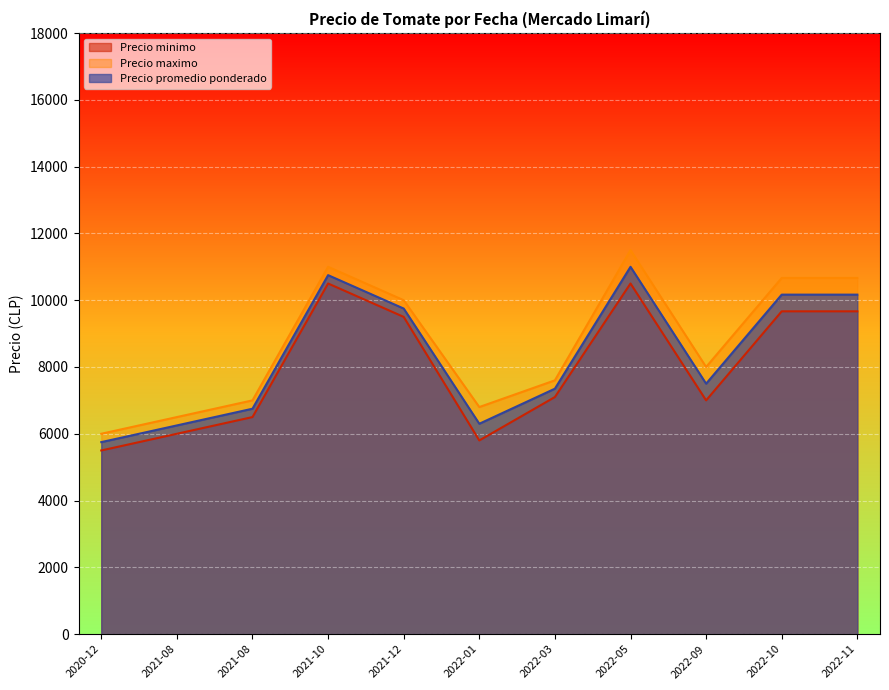

How many lines are shown in the chart?

3